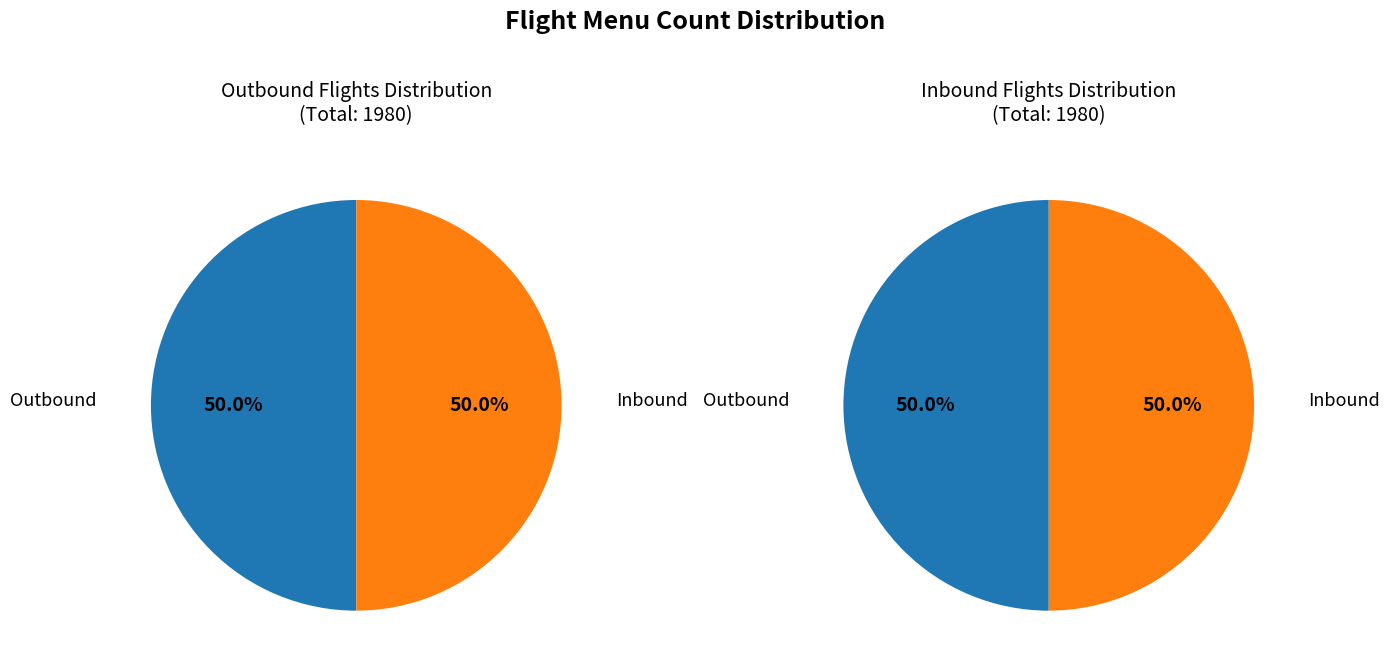

What is the smallest slice in the pie chart?

Outbound